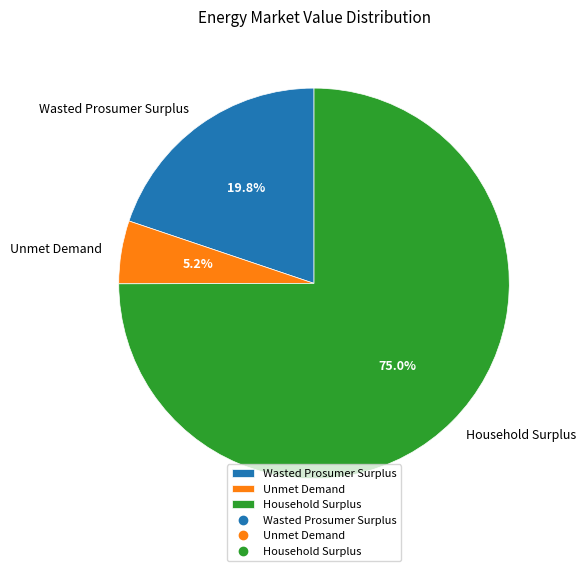

What percentage is the Household Surplus slice, to the nearest percent?

75%